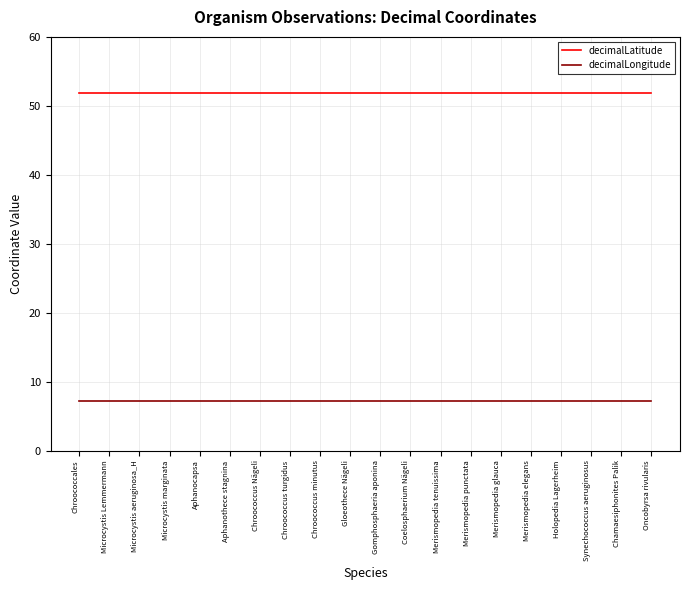

What is the minimum value for decimalLongitude?

7.2